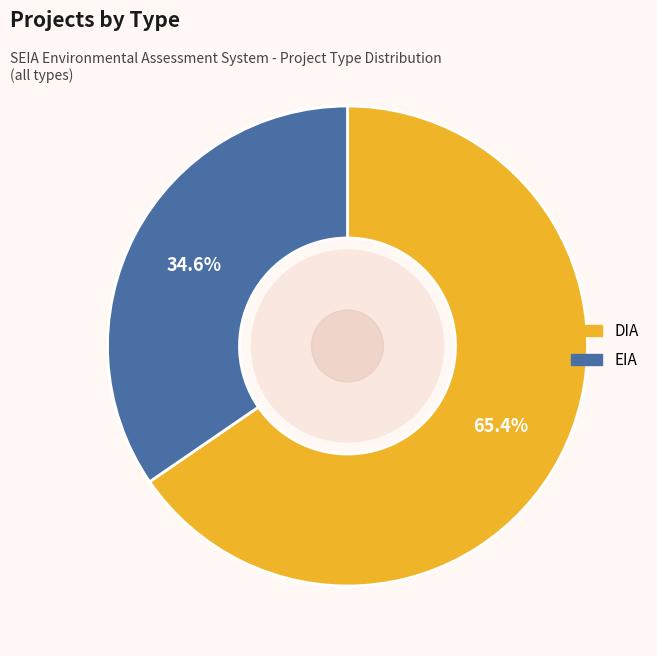

What percentage is the EIA slice, to the nearest percent?

35%